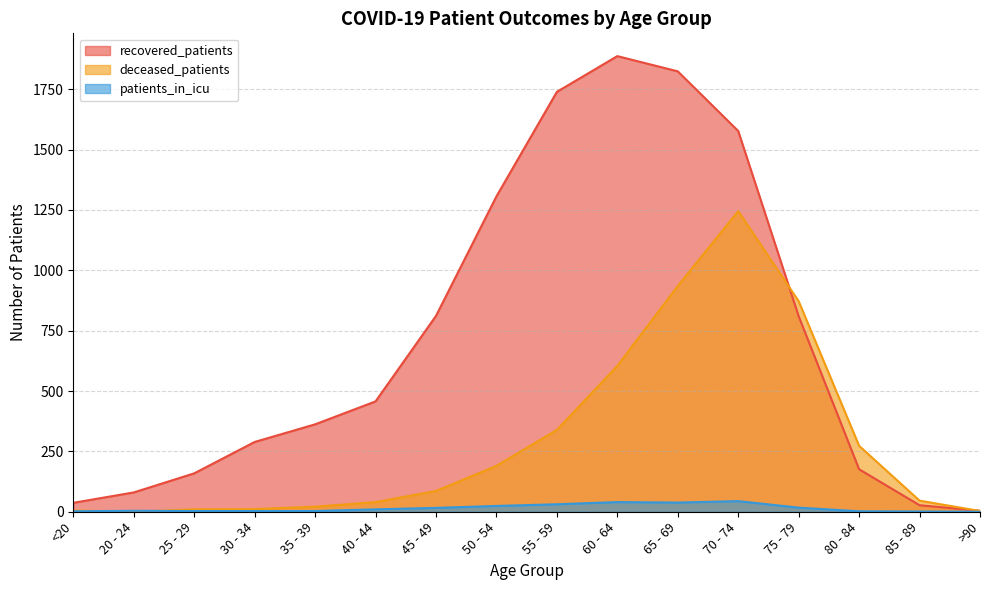

At how many categories does at least one series exceed 1109?

5